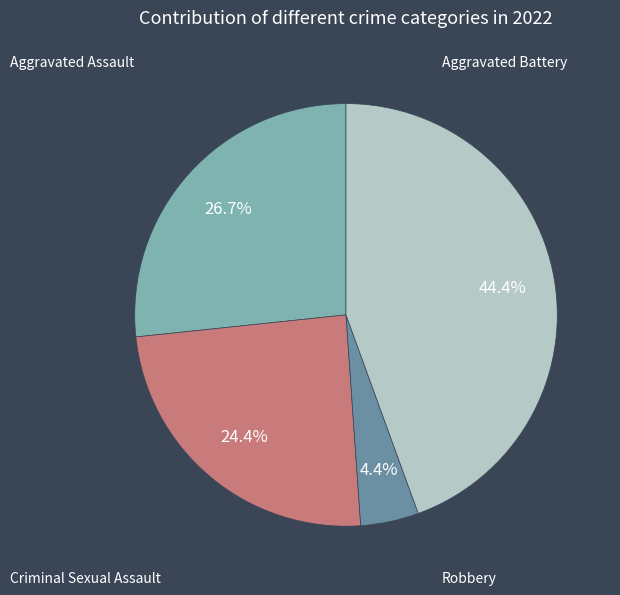

Does any single category account for the majority?

No